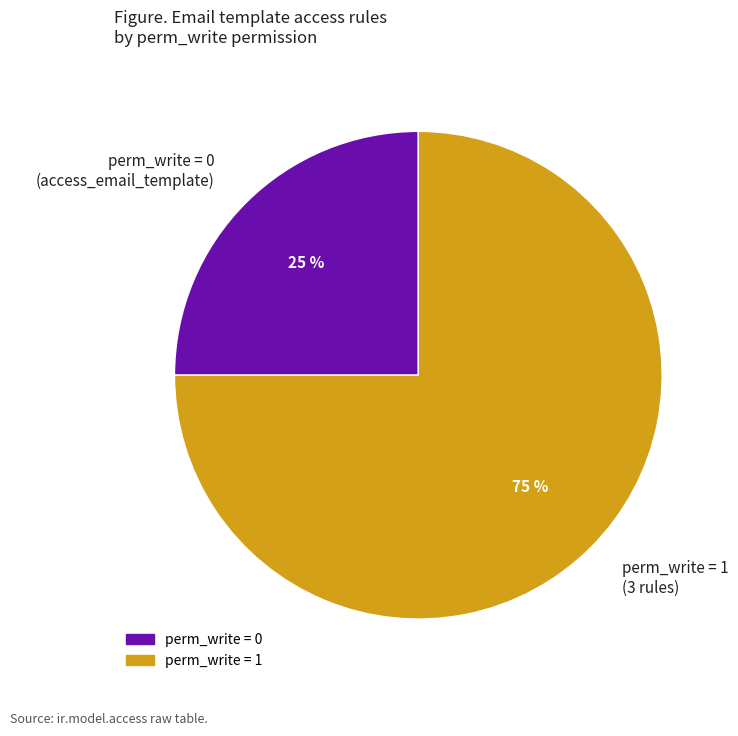

Approximately how many times larger is the value at perm_write = 0 (access_email_template) compared to perm_write = 1 (3 rules)?

0.3